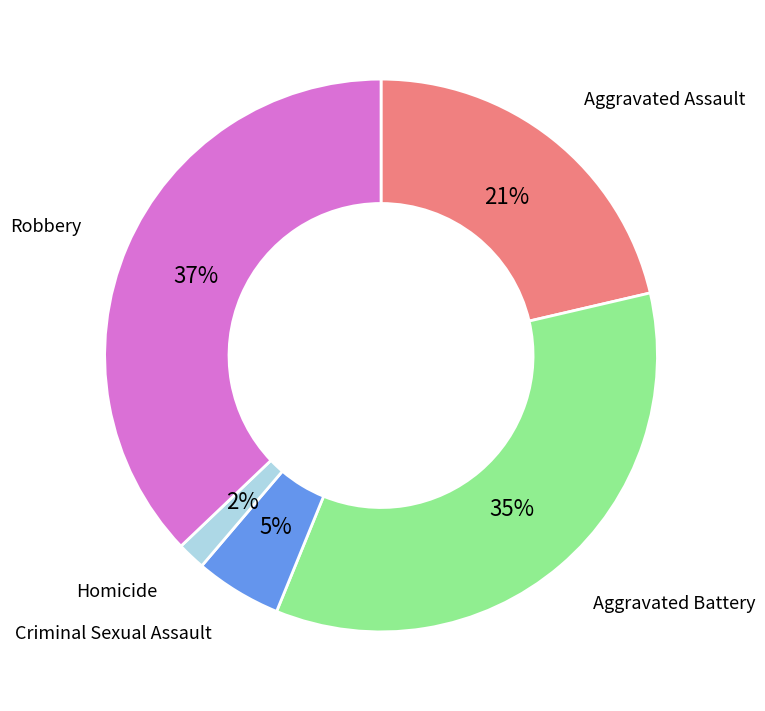

Is there any slice that represents more than half of the pie?

No